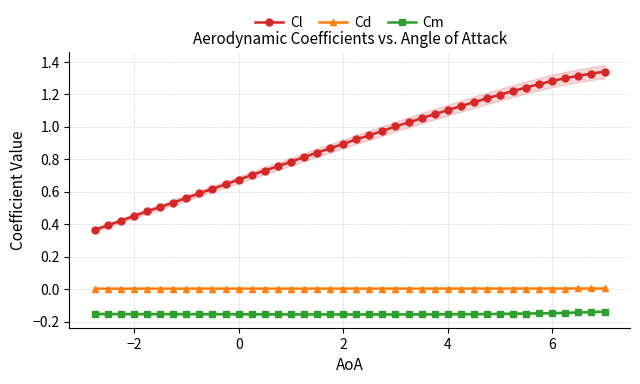

True or false: Cl and Cm cross at least once.

False